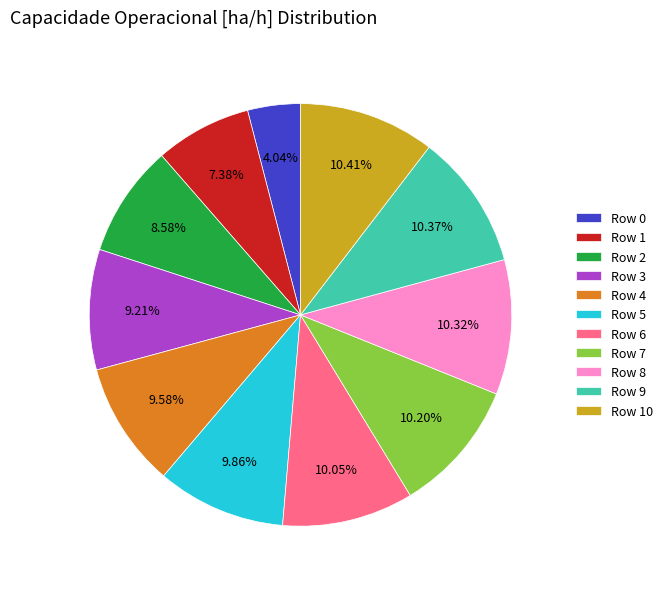

How many segments does this pie chart have?

11